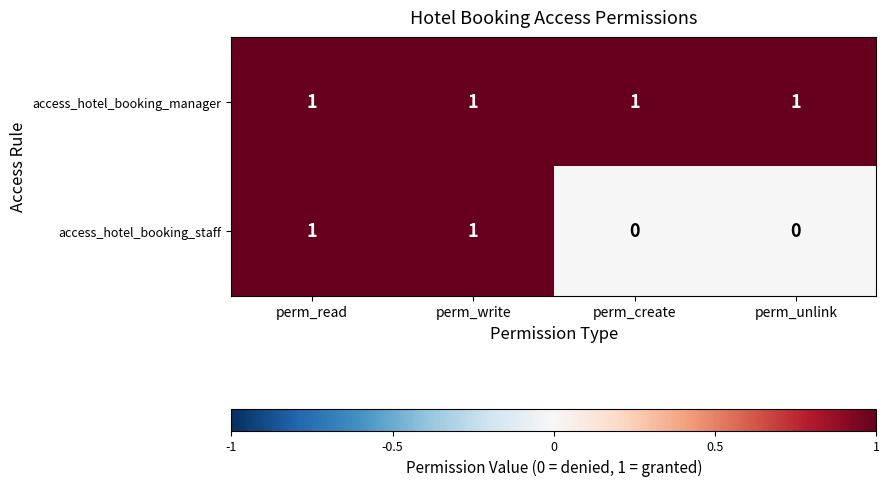

How many access_hotel_booking_staff values are between 0 and 1?

4